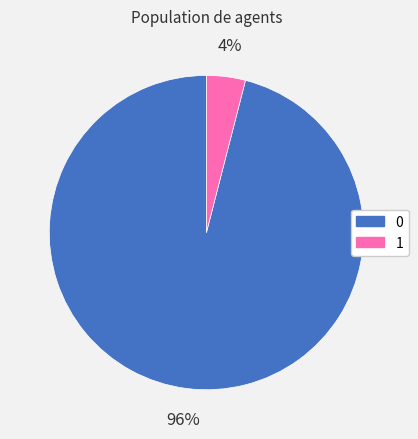

What percentage is the 0 slice, to the nearest percent?

96%